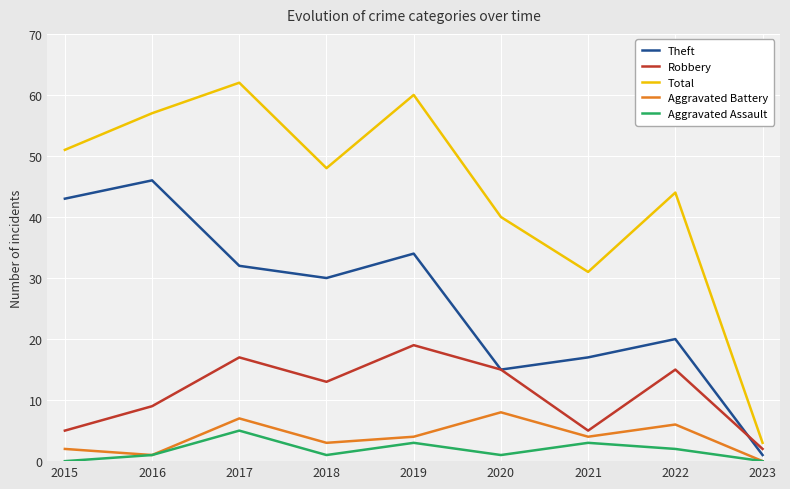

Reading left to right, what are all the values shown in this chart?

Theft: 2015=43	2016=46	2017=32	2018=30	2019=34	2020=15	2021=17	2022=20	2023=1
Robbery: 2015=5	2016=9	2017=17	2018=13	2019=19	2020=15	2021=5	2022=15	2023=2
Total: 2015=51	2016=57	2017=62	2018=48	2019=60	2020=40	2021=31	2022=44	2023=3
Aggravated Battery: 2015=2	2016=1	2017=7	2018=3	2019=4	2020=8	2021=4	2022=6	2023=0
Aggravated Assault: 2015=0	2016=1	2017=5	2018=1	2019=3	2020=1	2021=3	2022=2	2023=0